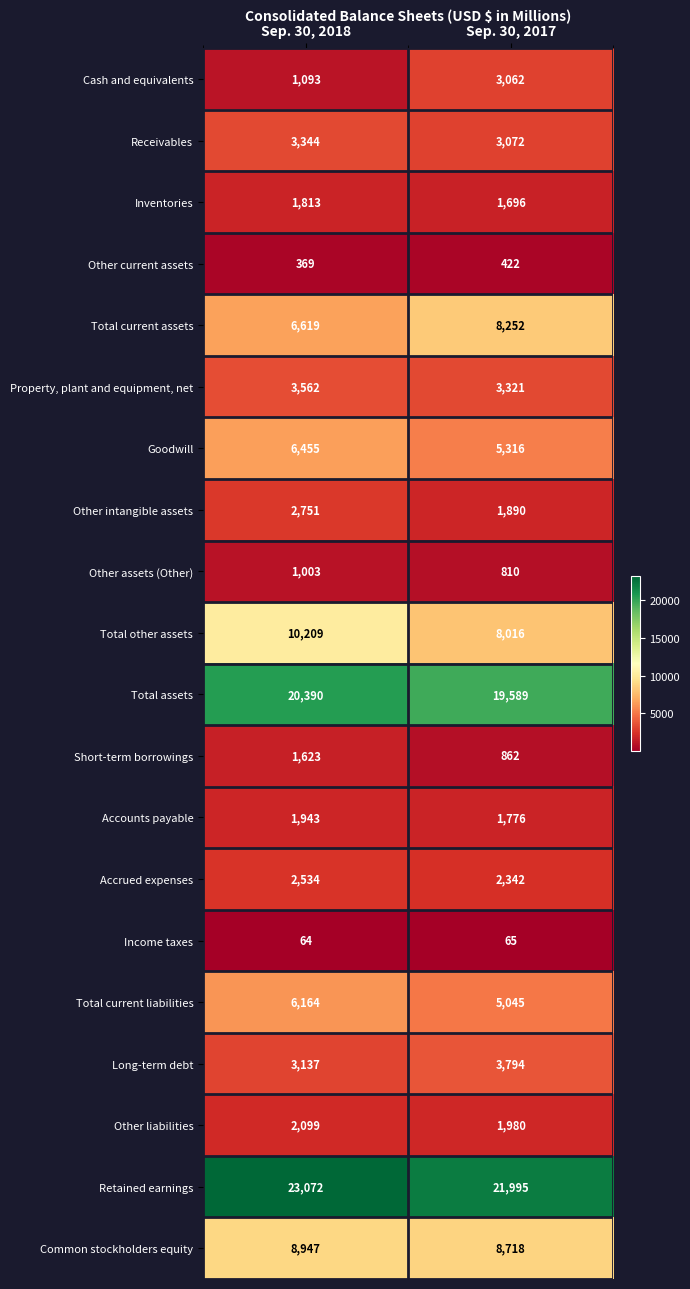

Between Sep. 30, 2018 and Sep. 30, 2017, which series saw the biggest shift?

Total other assets